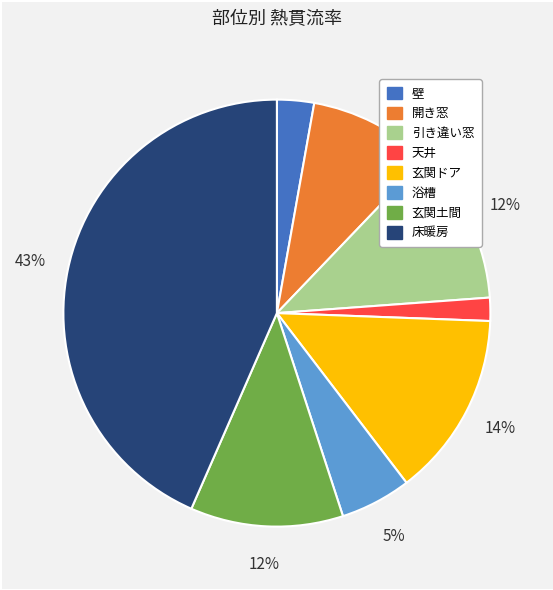

Is there any slice that represents more than half of the pie?

No